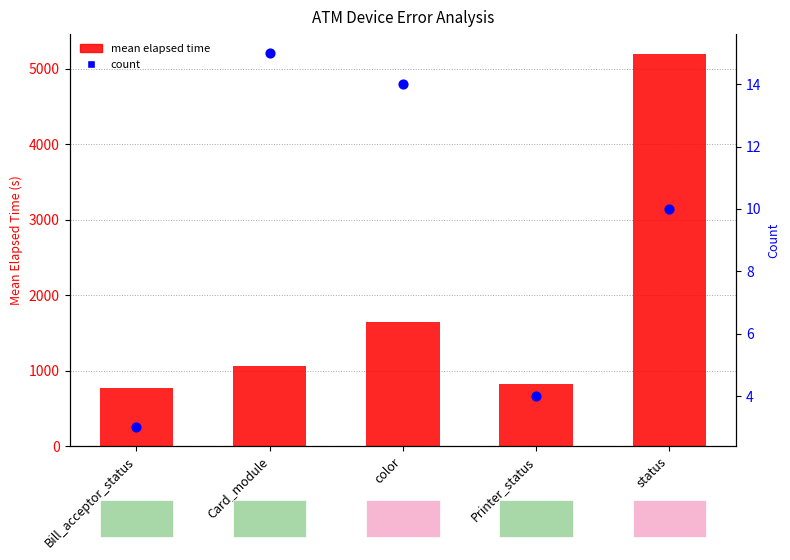

At which category is the sum across all series the highest?

status